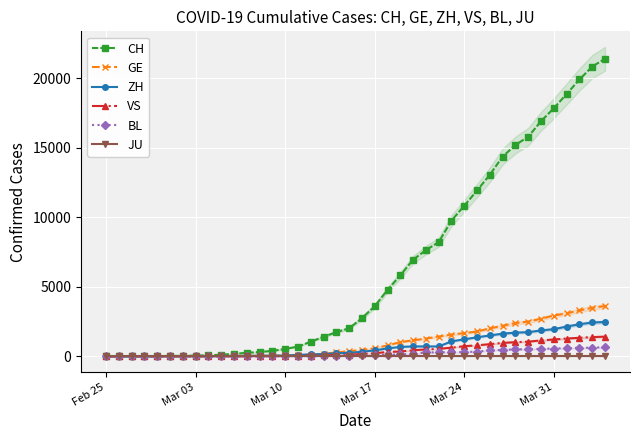

What is the average value of the CH series?

6384